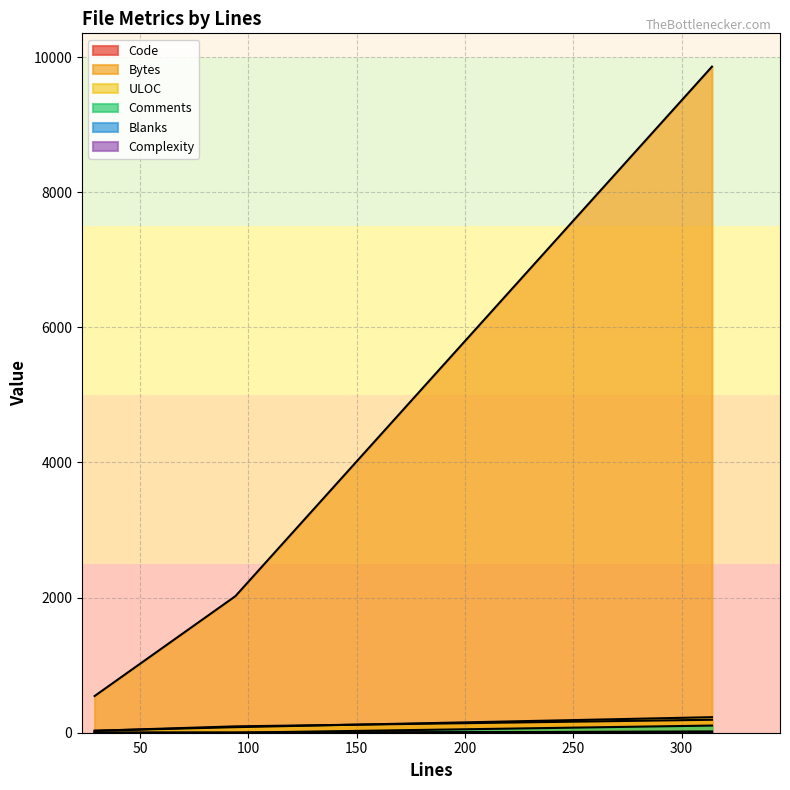

What is the maximum value for Blanks?

16